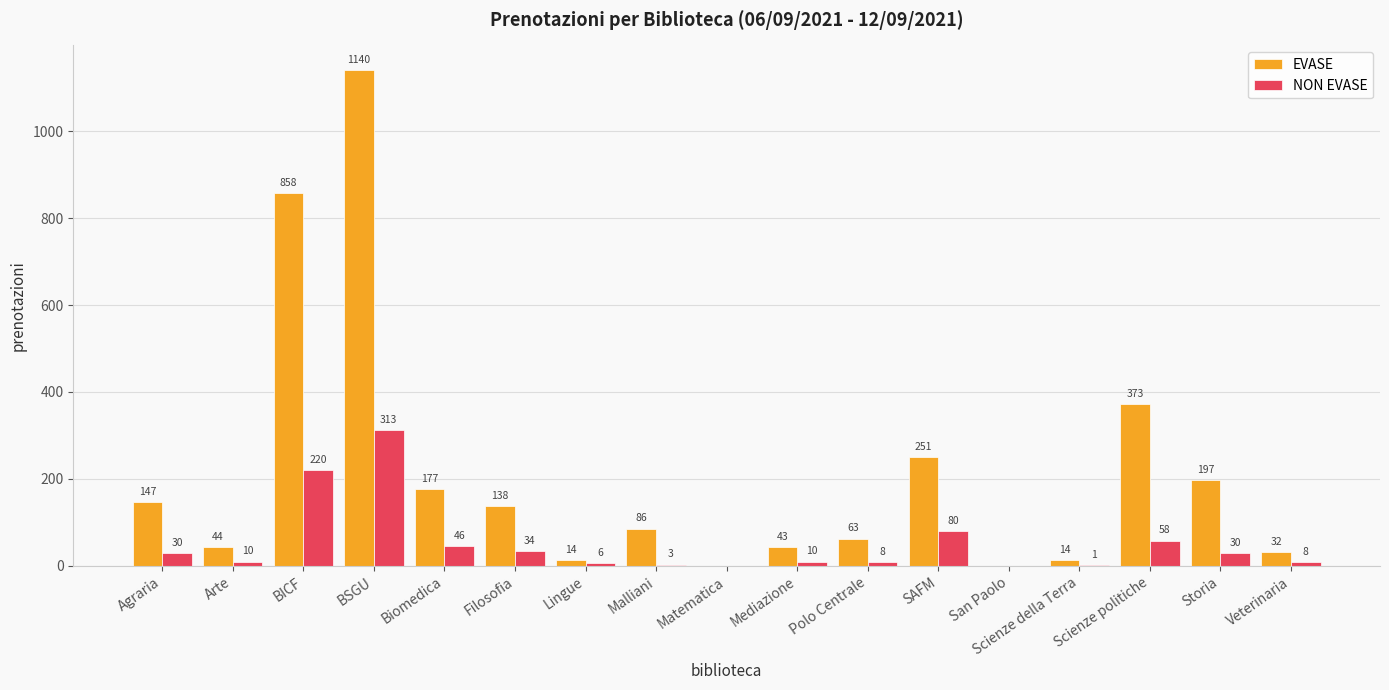

Is it true that EVASE equals 379 at BICF?

False